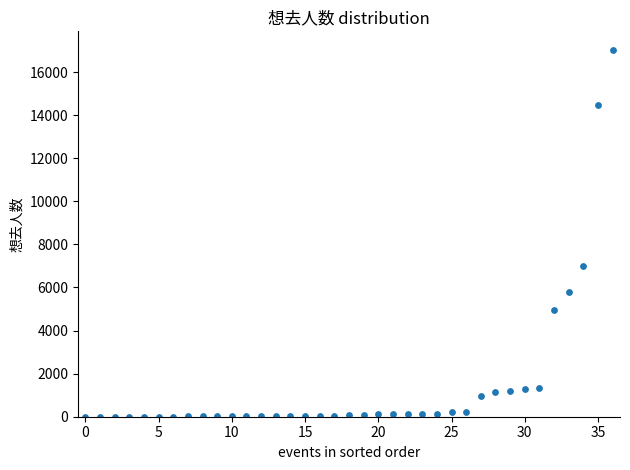

What is the range of Y values (max minus min)?

17042